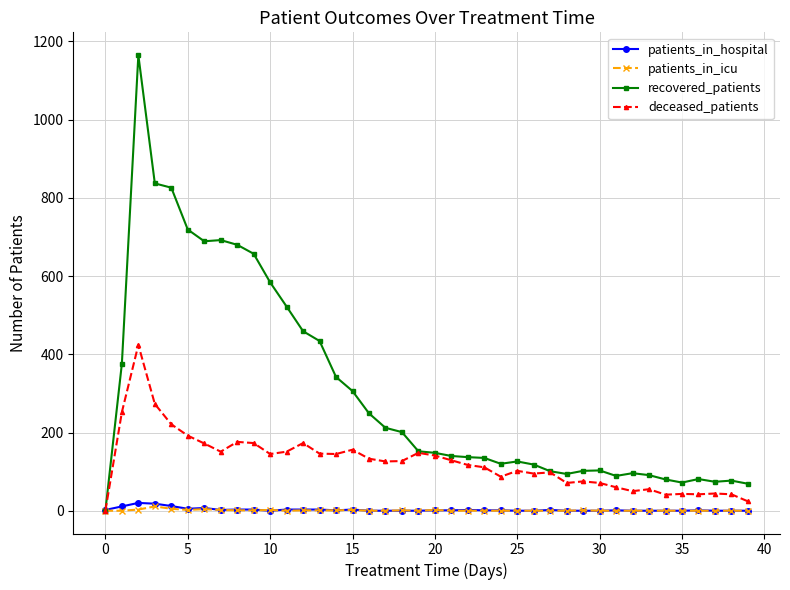

Which series has the largest total across all categories?

recovered_patients